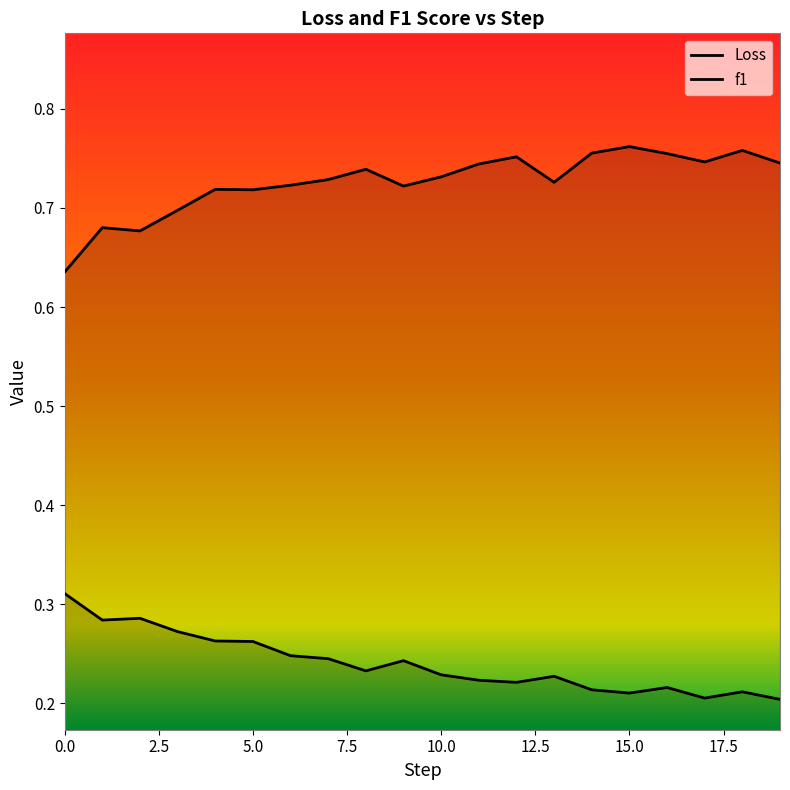

Is it true that f1 equals 0.6 at 0?

True